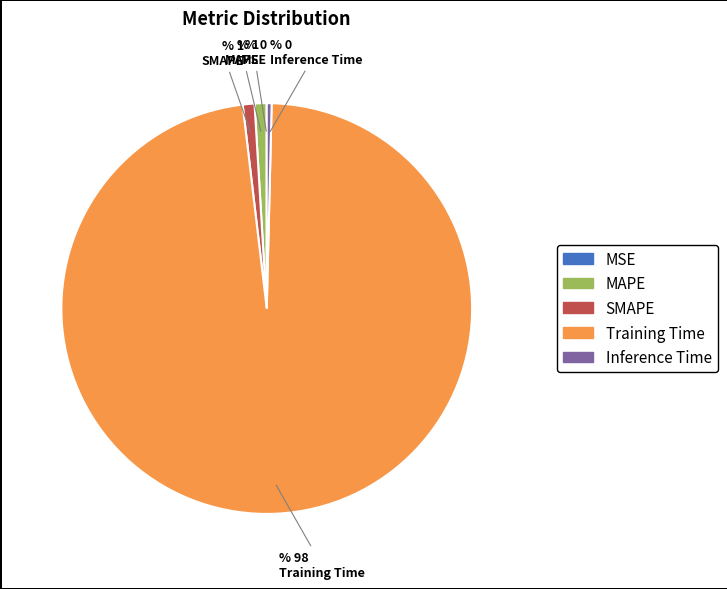

Which category has the biggest portion of the pie?

Training Time